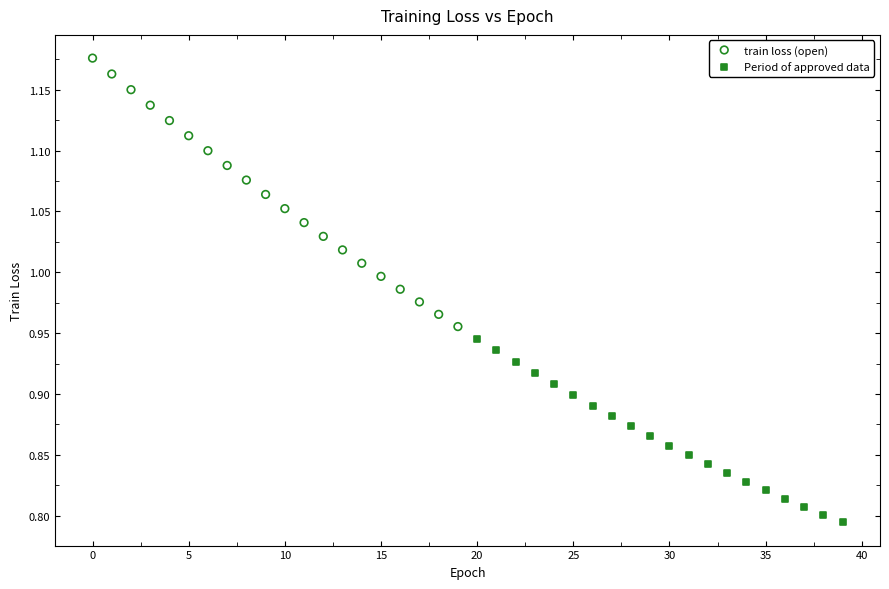

What are all the series names shown in the legend?

train loss (open), Period of approved data